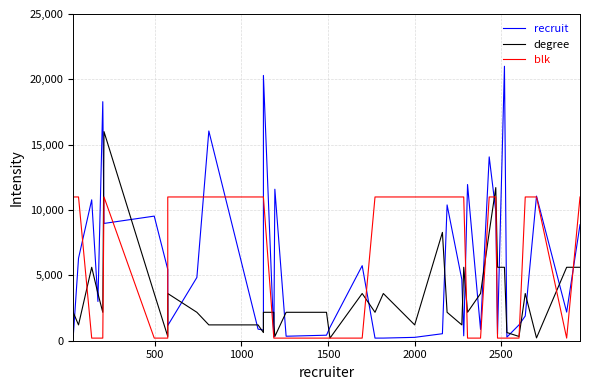

Count the number of categories in the chart.

40